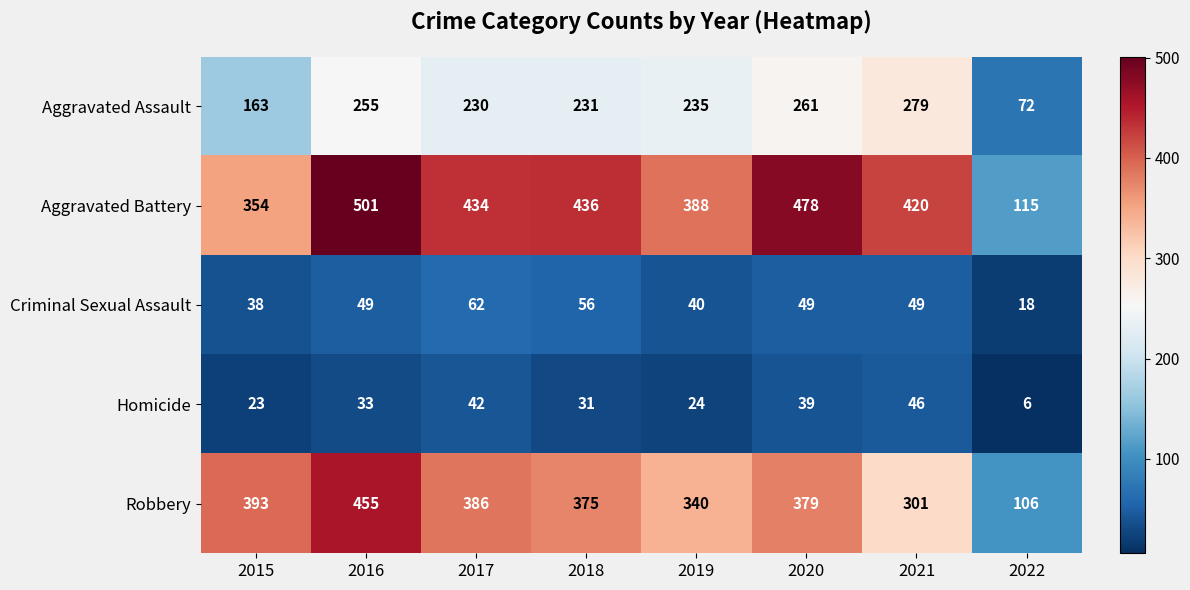

Which series has the largest range (max minus min)?

Aggravated Battery